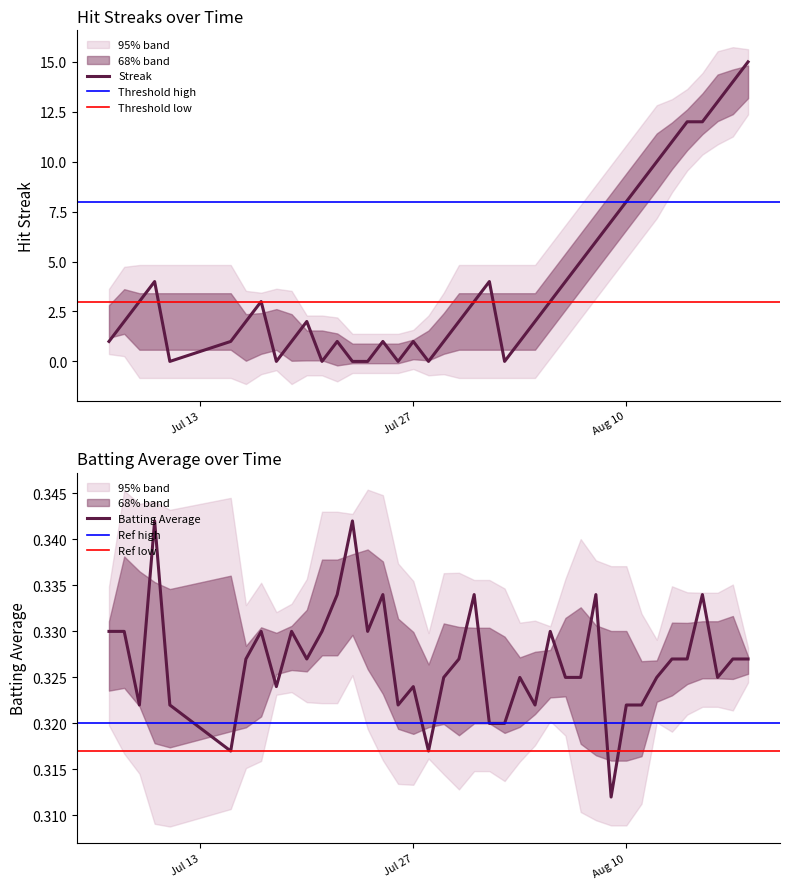

Which series ends up on top after the final intersection of streak and batting_avg?

streak